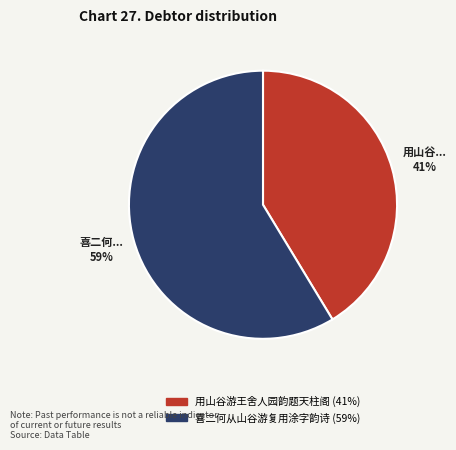

Rank the categories by value from lowest to highest.

用山谷游王舍人园韵题天柱阁, 喜二何从山谷游复用涂字韵诗